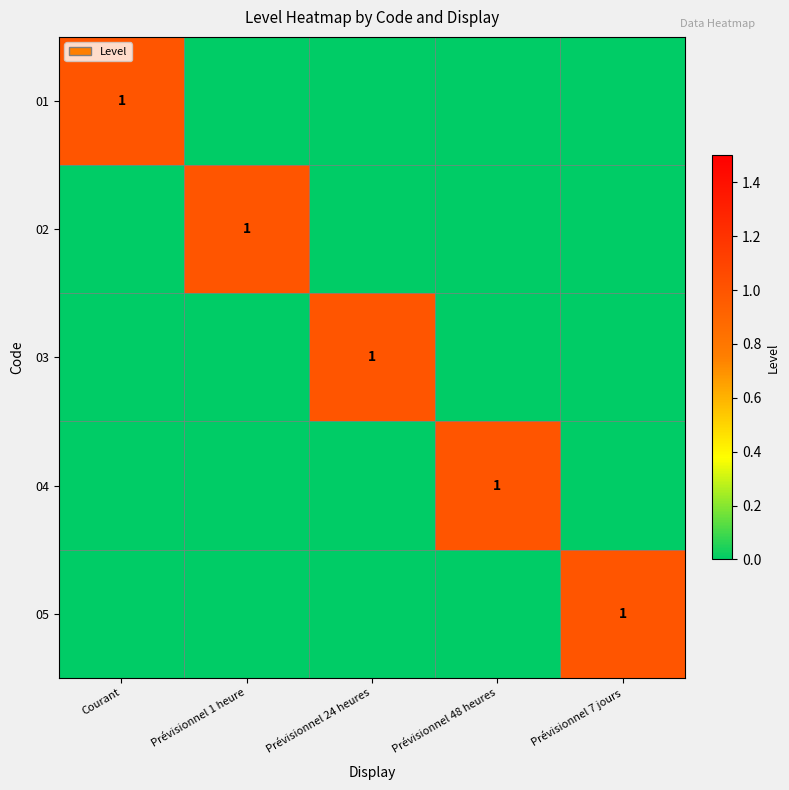

Which series changed the most between Courant and Prévisionnel 7 jours?

01